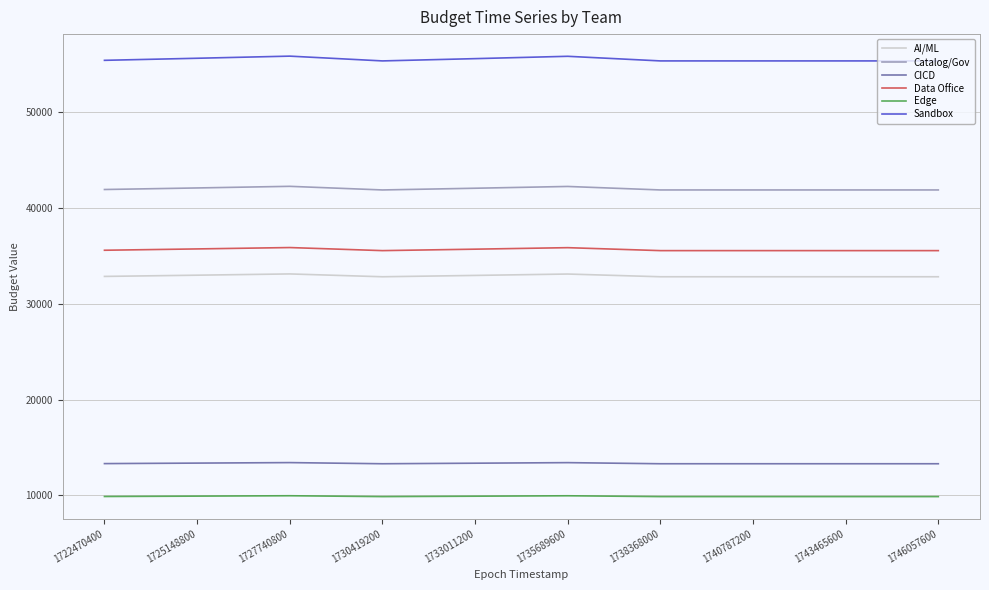

True or false: AI/ML and CICD cross at least once.

False